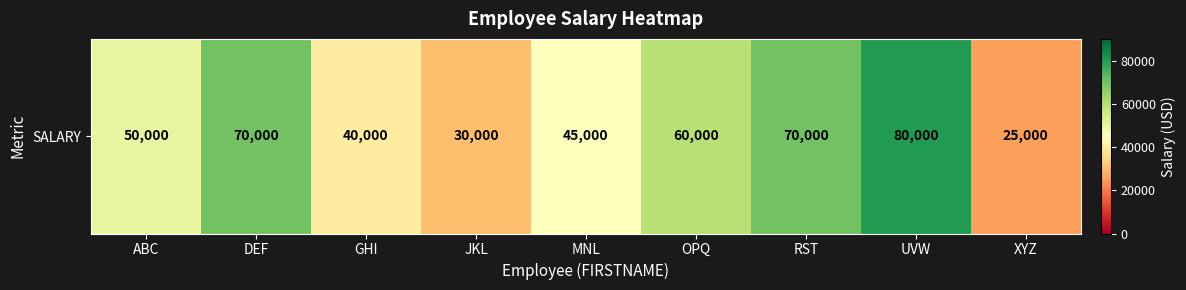

Reading left to right, extract all data points from this chart.

ABC=50000	DEF=70000	GHI=40000	JKL=30000	MNL=45000	OPQ=60000	RST=70000	UVW=80000	XYZ=25000